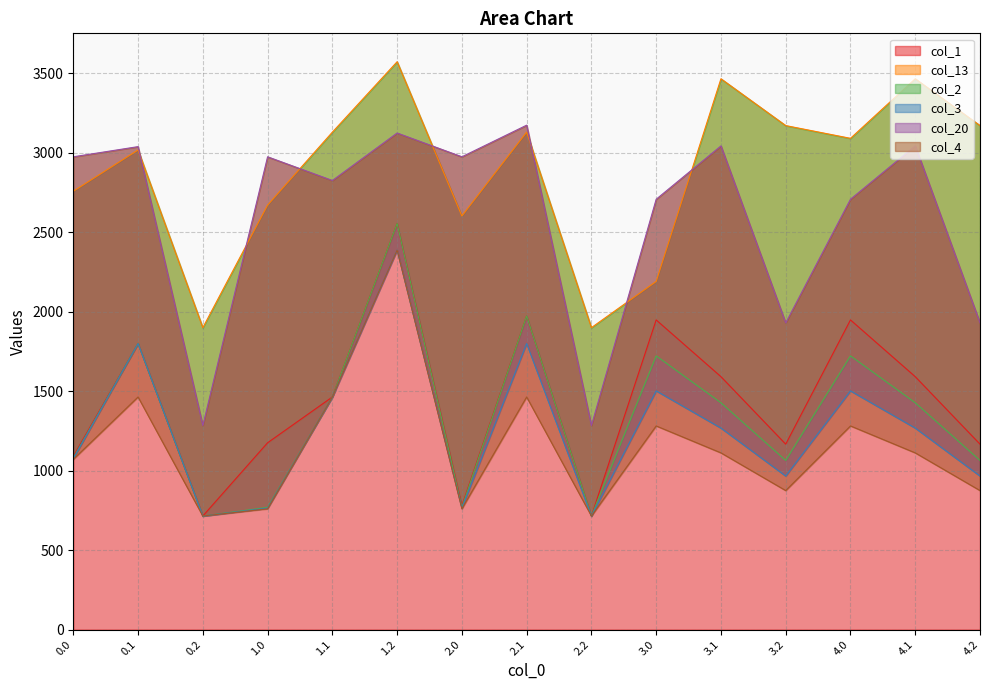

Rank the series at 3.2 from lowest to highest value.

col_4, col_3, col_2, col_1, col_20, col_13